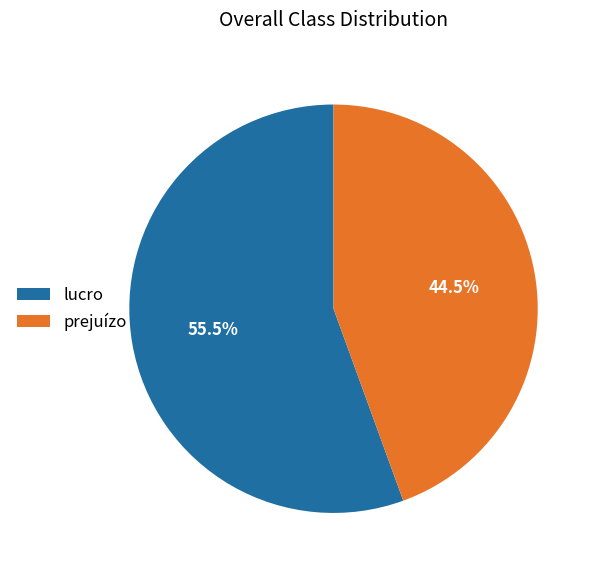

Do prejuízo and lucro together represent more than half of the pie?

Yes